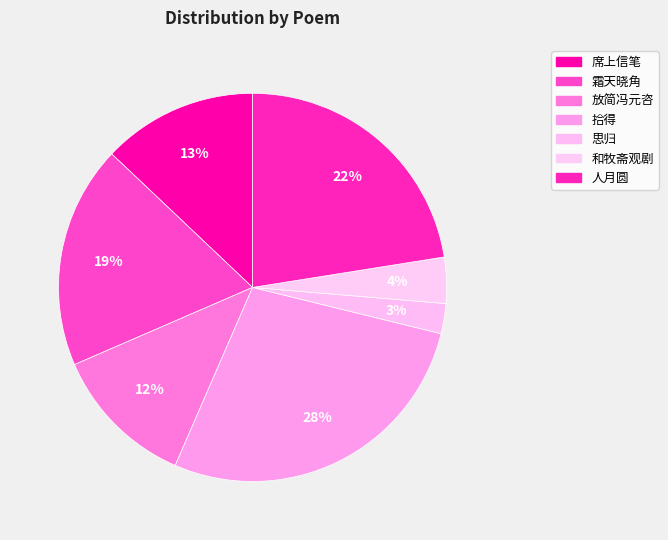

How many segments does this pie chart have?

7